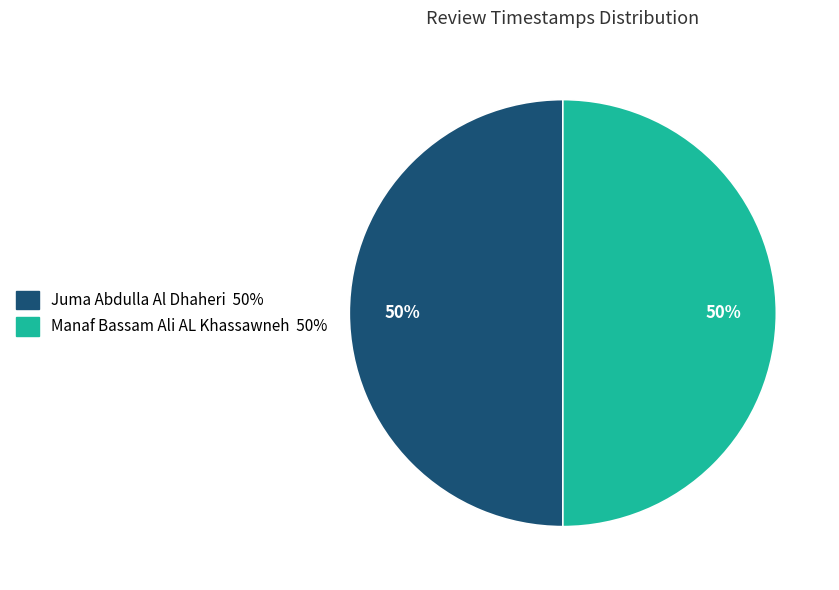

Is the sum of Manaf Bassam Ali AL Khassawneh and Juma Abdulla Al Dhaheri greater than half?

Yes